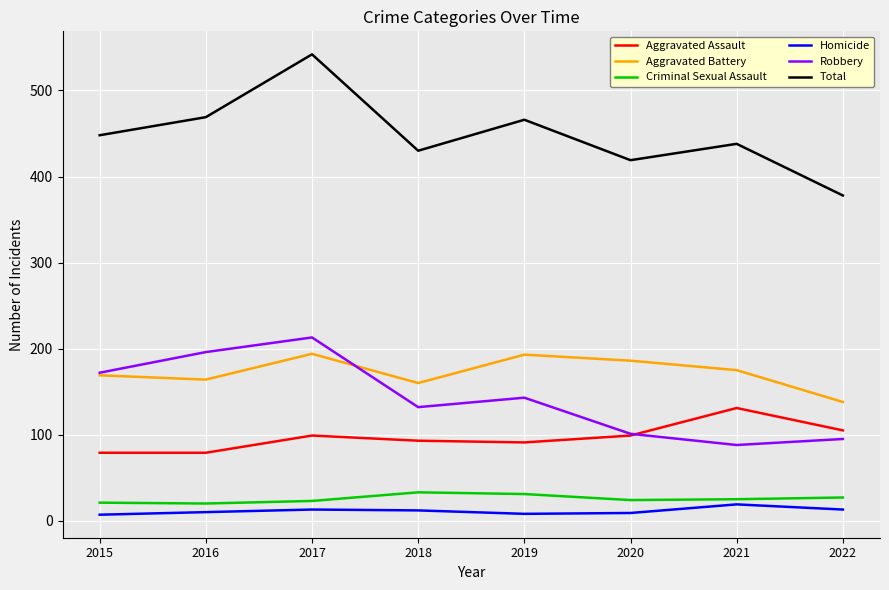

True or false: Aggravated Battery and Homicide cross at least once.

False